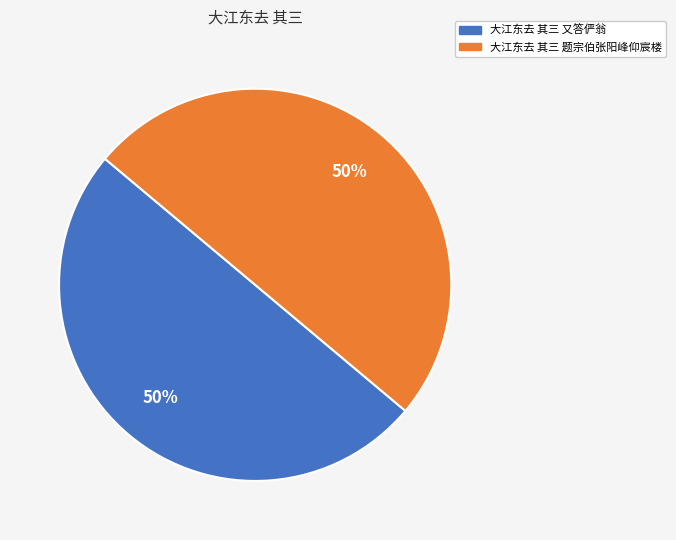

What percentage is the 大江东去 其三 又答俨翁 slice, to the nearest percent?

50%